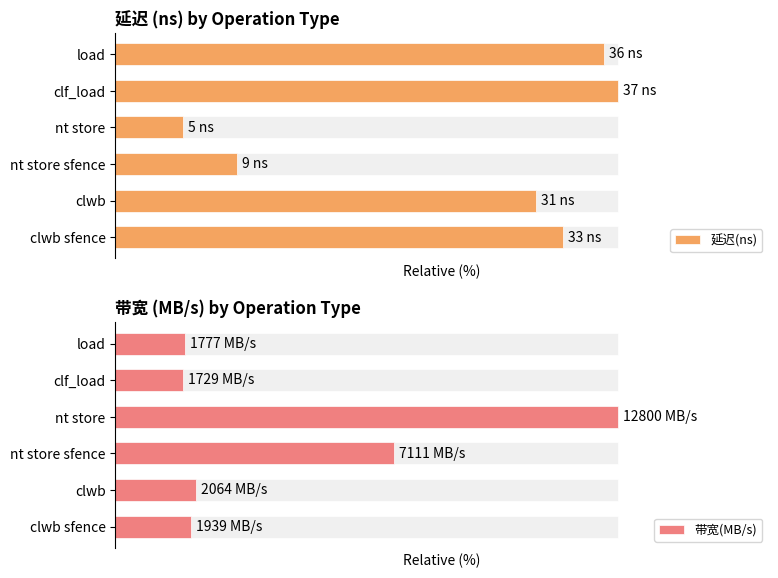

How many data points in 延迟(ns) are less than 89?

3